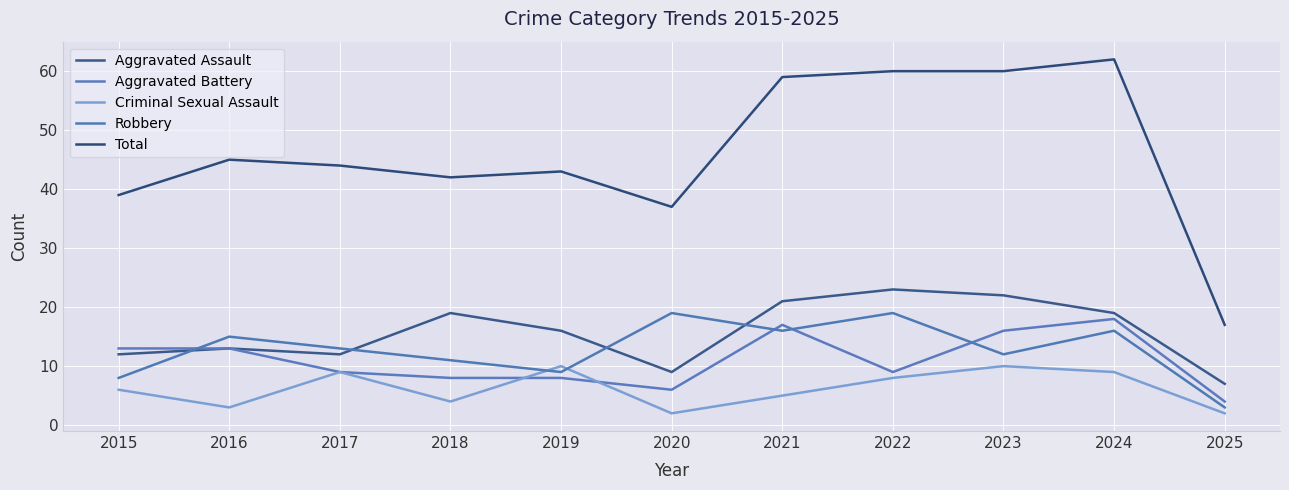

Where is the first local maximum for Aggravated Battery?

2021